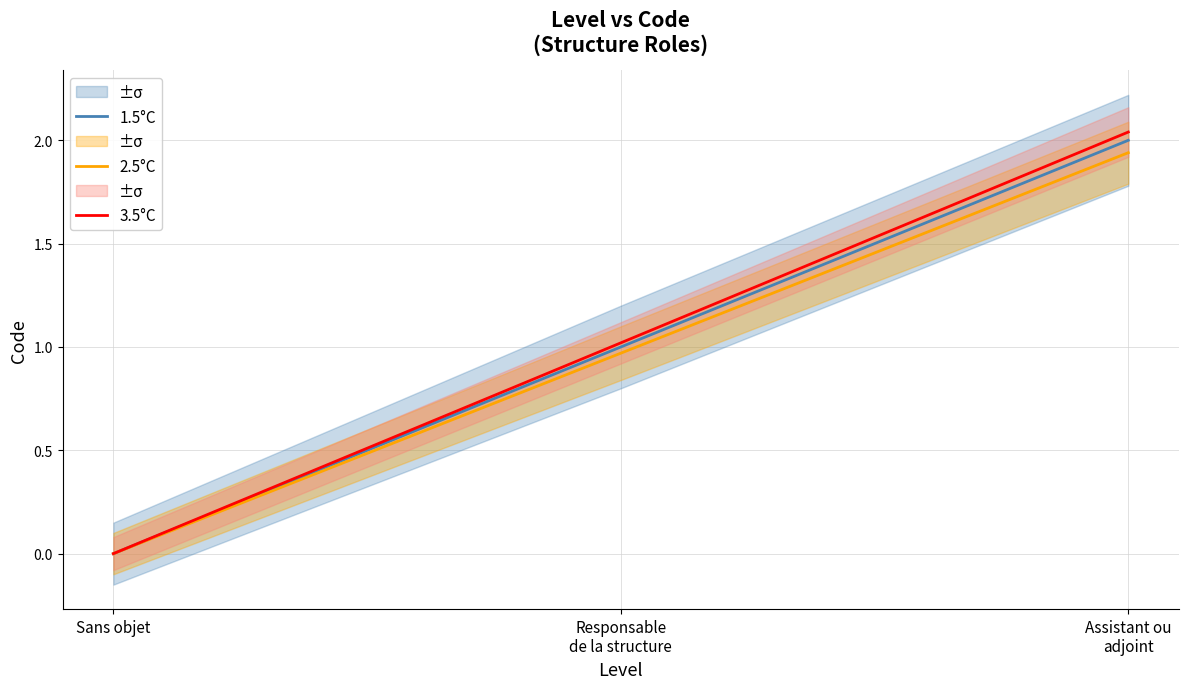

List the series in order of their overall mean, highest first.

3.5°C, 1.5°C, 2.5°C